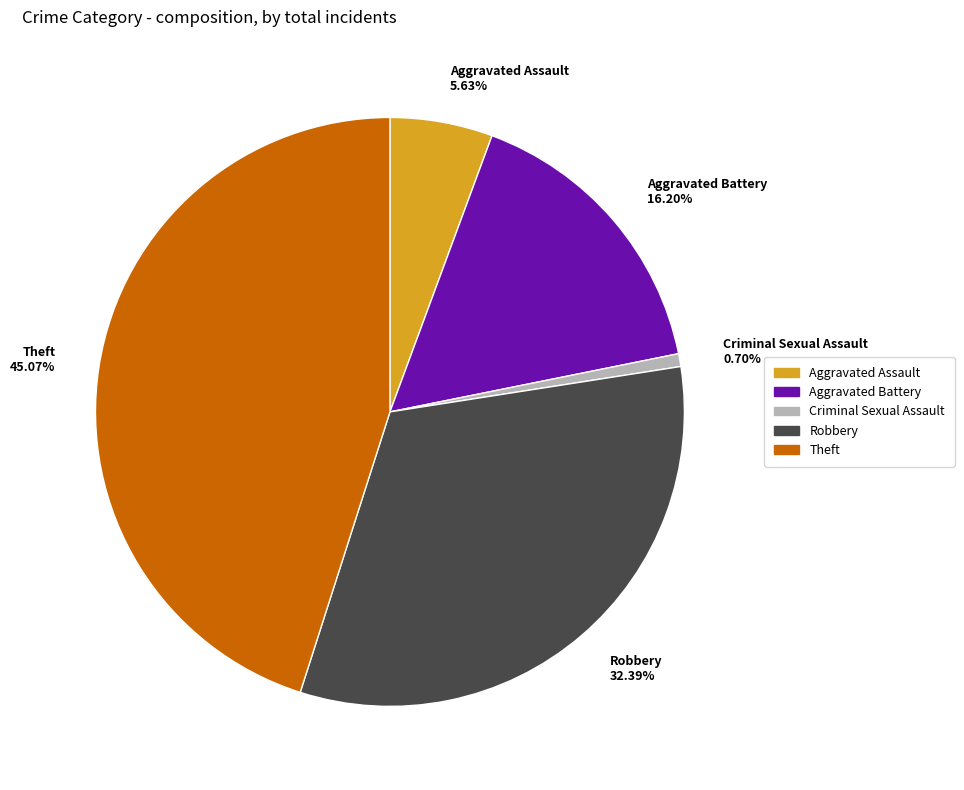

Rank the categories by value from lowest to highest.

Criminal Sexual Assault, Aggravated Assault, Aggravated Battery, Robbery, Theft